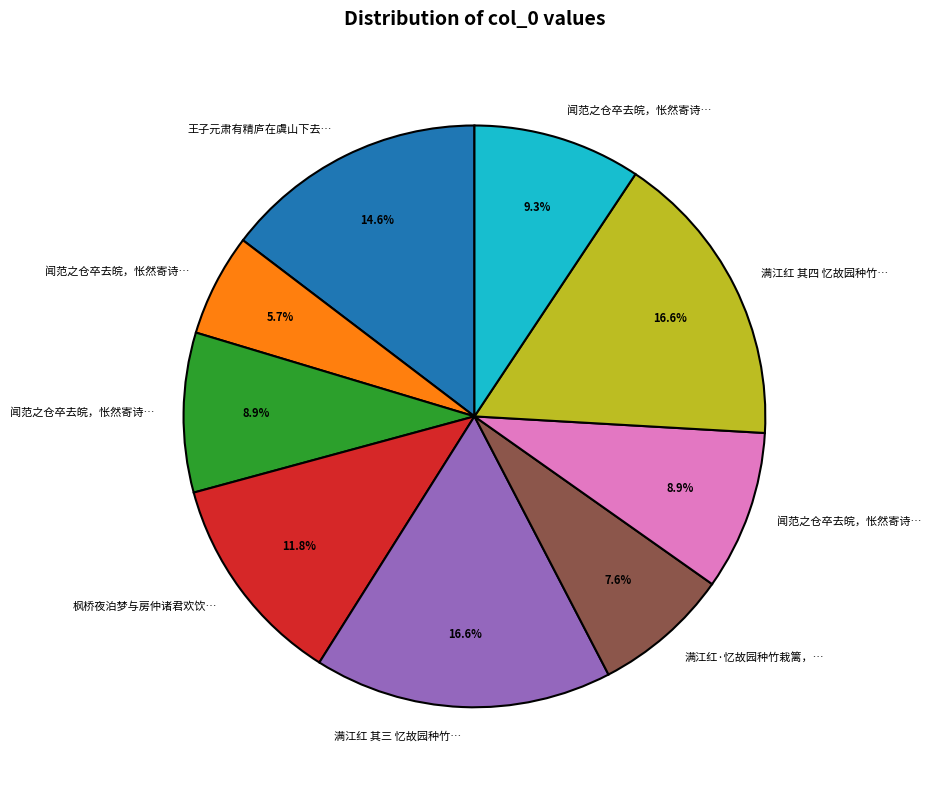

Is there any slice that represents more than half of the pie?

No